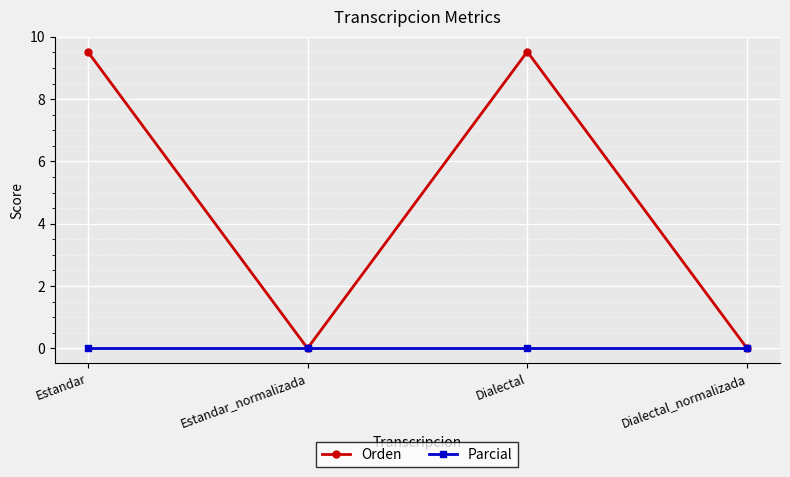

Where does the Orden series first go above 9?

Estandar